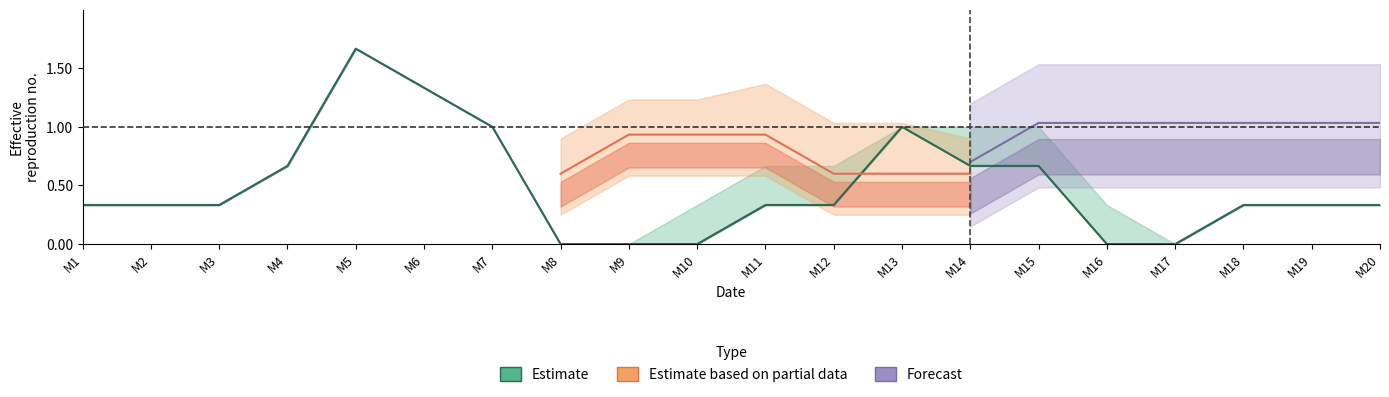

How many interior local peaks does the M4 series have?

2